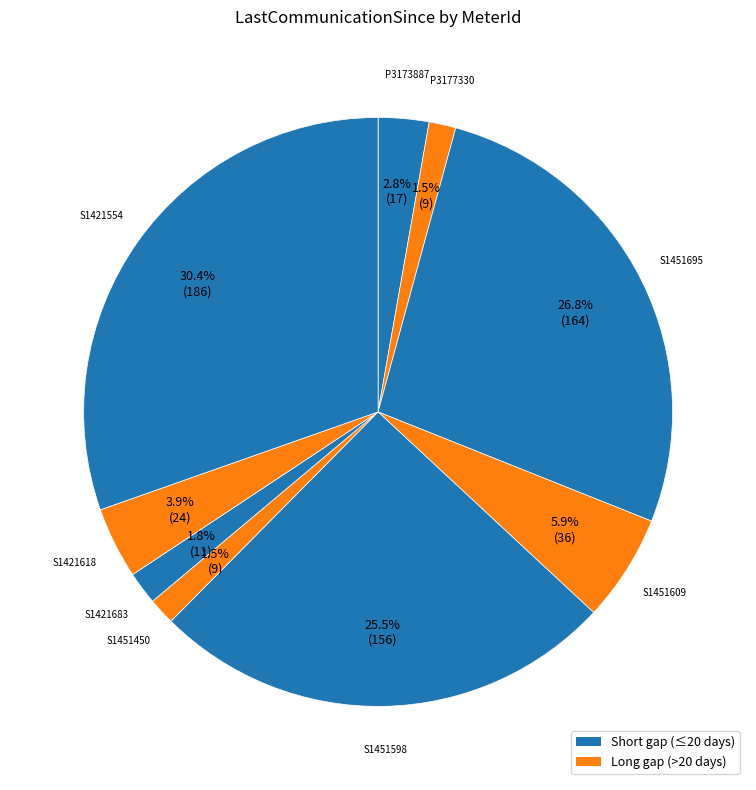

Count the number of slices in the pie.

9